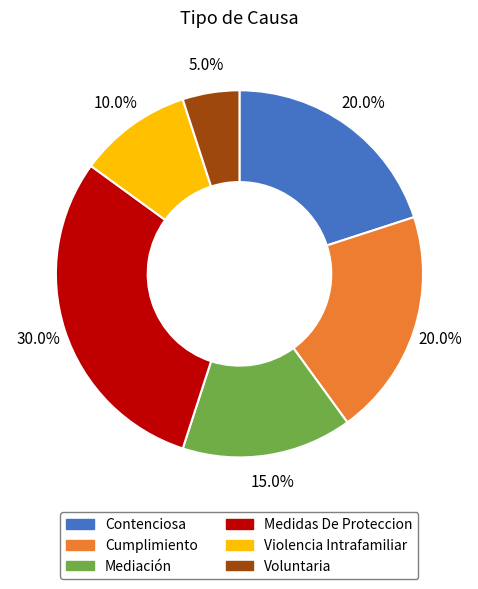

Is the sum of Violencia Intrafamiliar and Voluntaria greater than half?

No